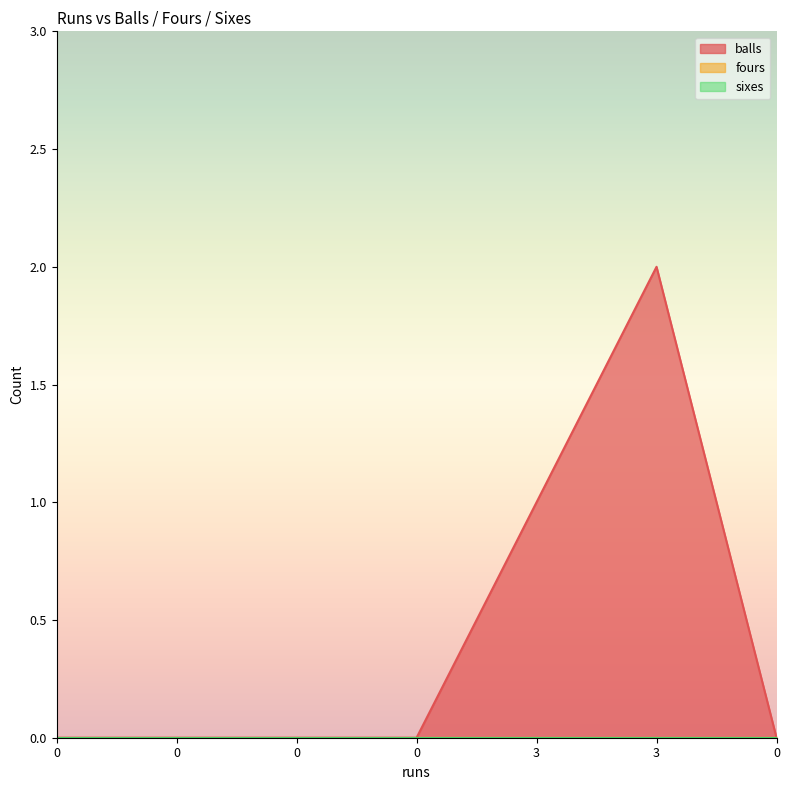

Reading right to left, extract all data points from this chart.

balls: 0=0	3=2	3=1	0=0	0=0	0=0	0=0
fours: 0=0	3=0	3=0	0=0	0=0	0=0	0=0
sixes: 0=0	3=0	3=0	0=0	0=0	0=0	0=0